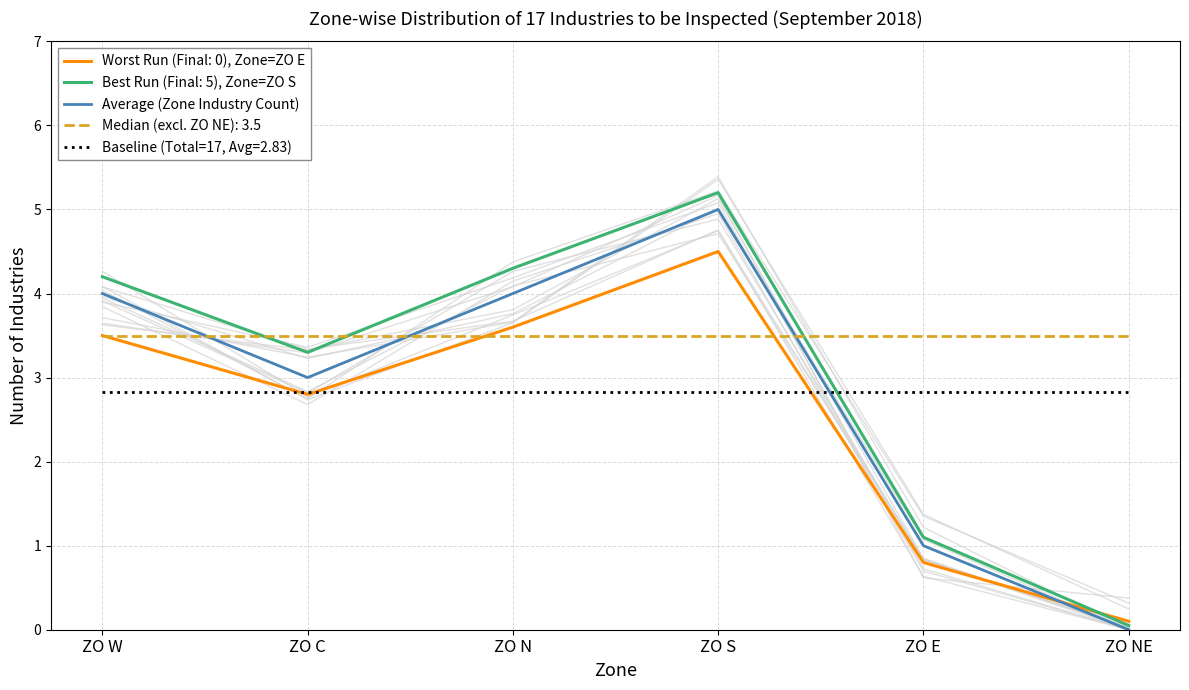

Where does the data first go above 4?

ZO S